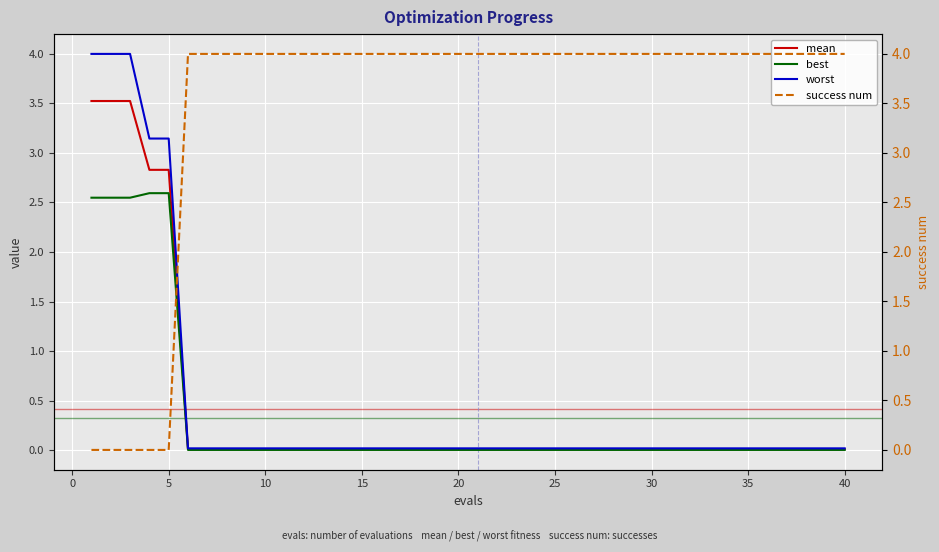

True or false: worst has more than 1 interior local peaks.

False